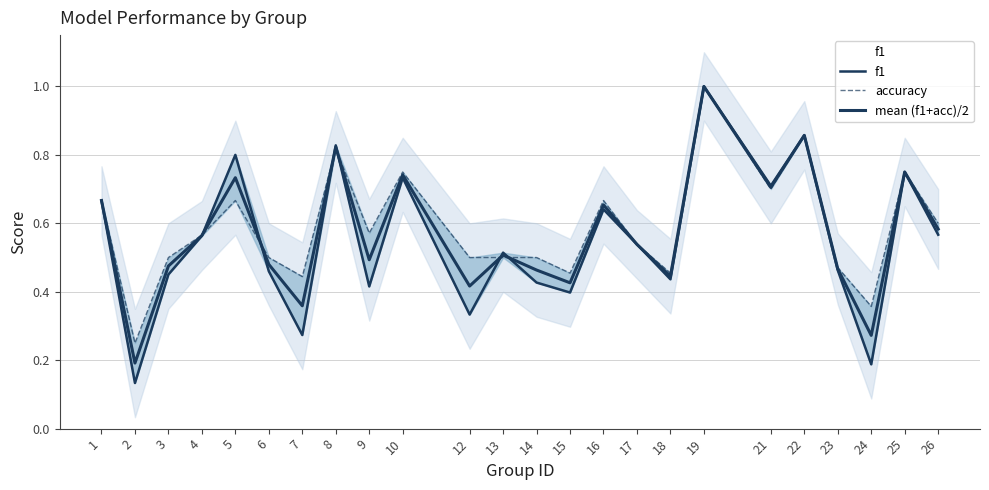

How many lines are shown in the chart?

3